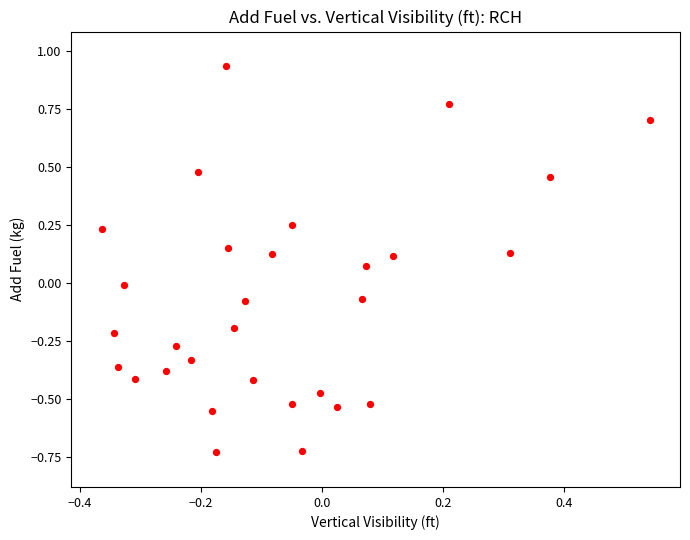

What is the range of Y values (max minus min)?

1.7